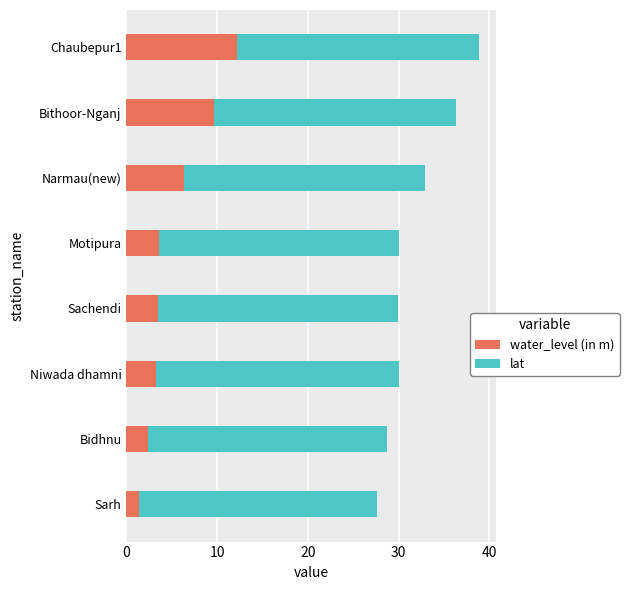

What is the average value of the water_level (in m) series?

5.3